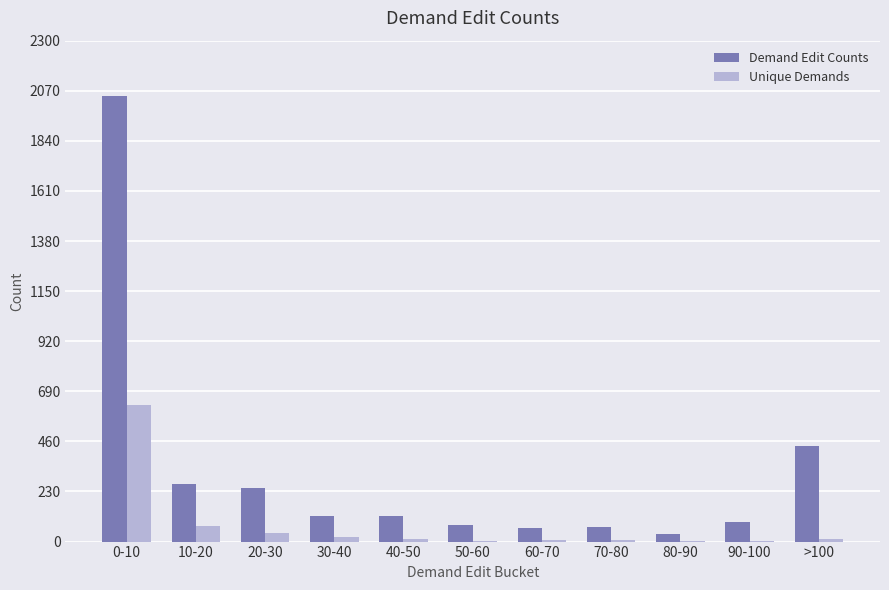

What is the sum of all Unique Demands values?

802